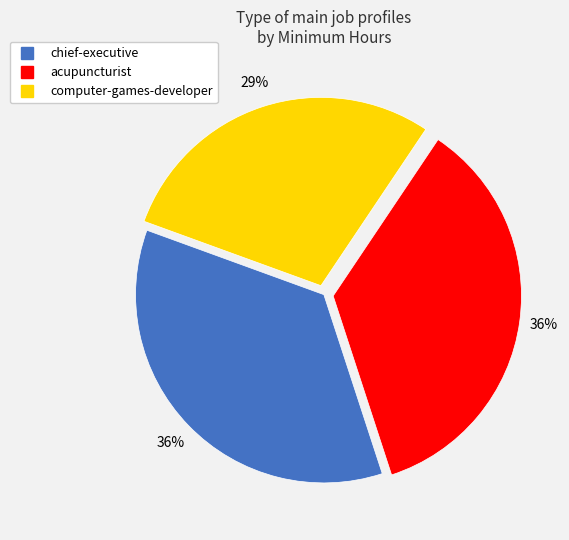

Which has a higher value, computer-games-developer or chief-executive?

chief-executive